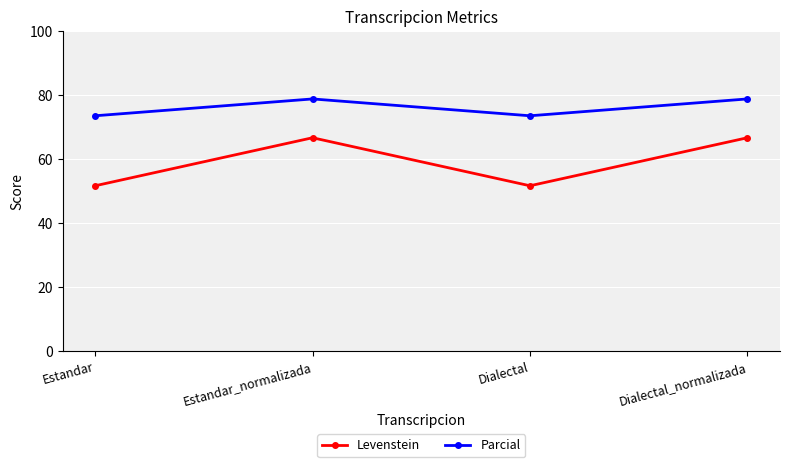

How many lines are shown in the chart?

2